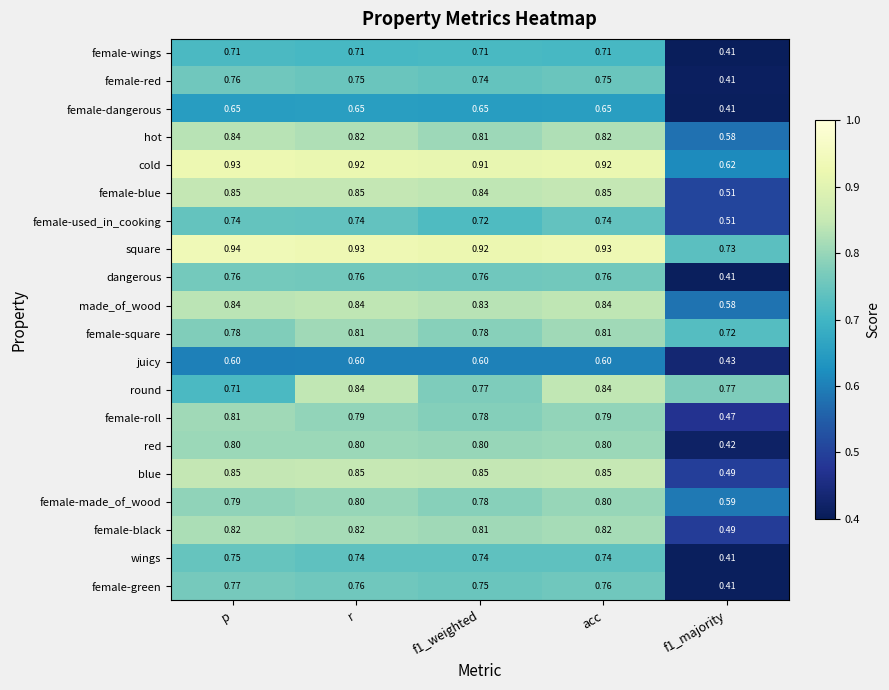

Which series has the largest total across all categories?

square